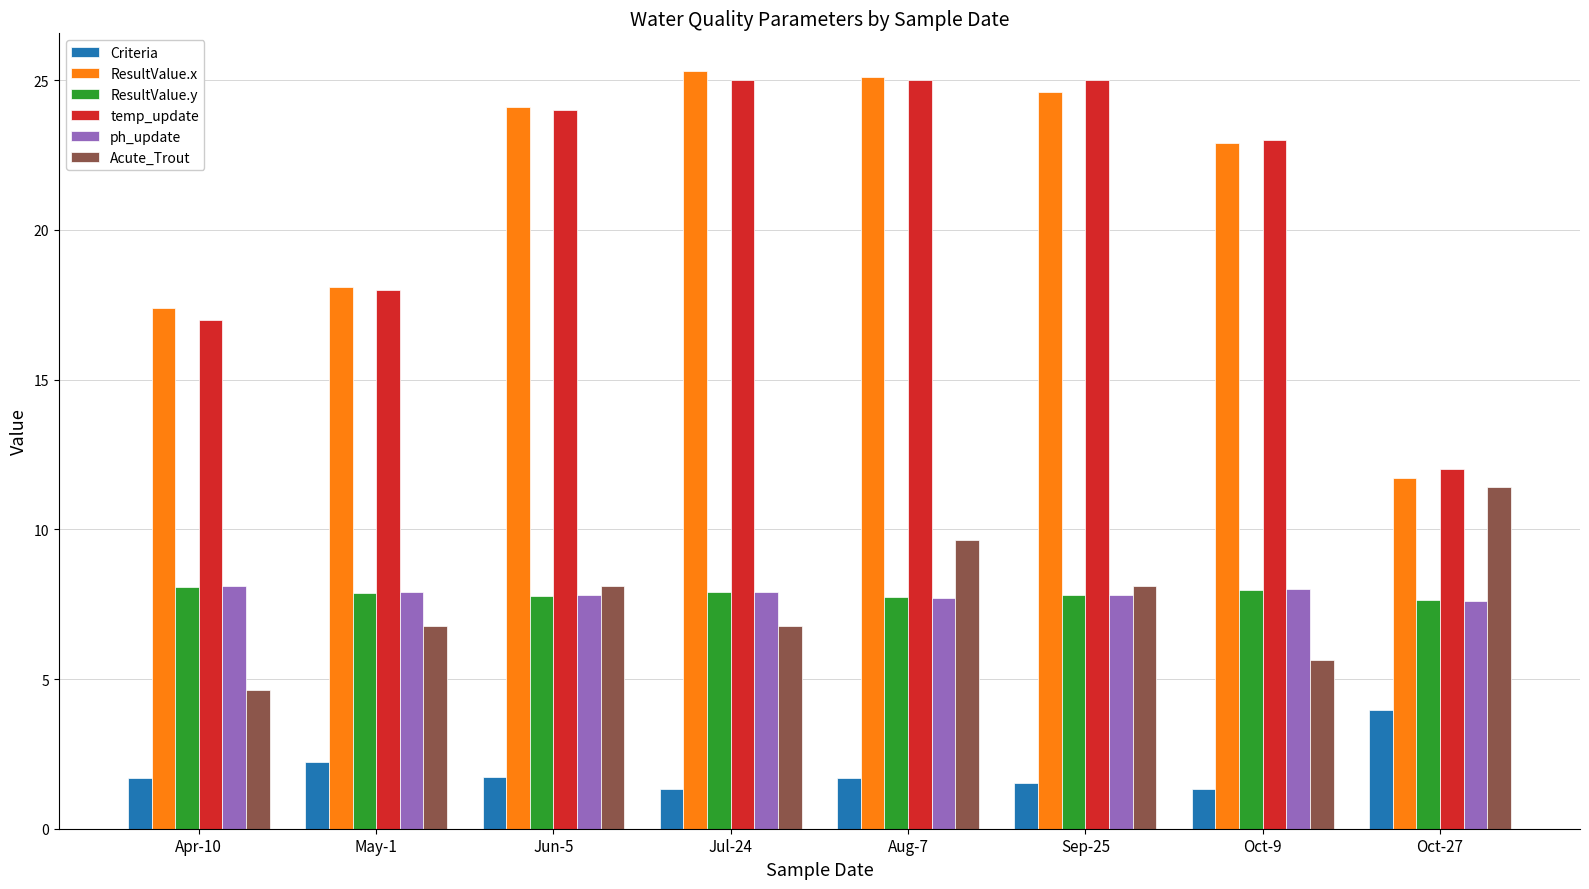

How many groups of bars are there?

8